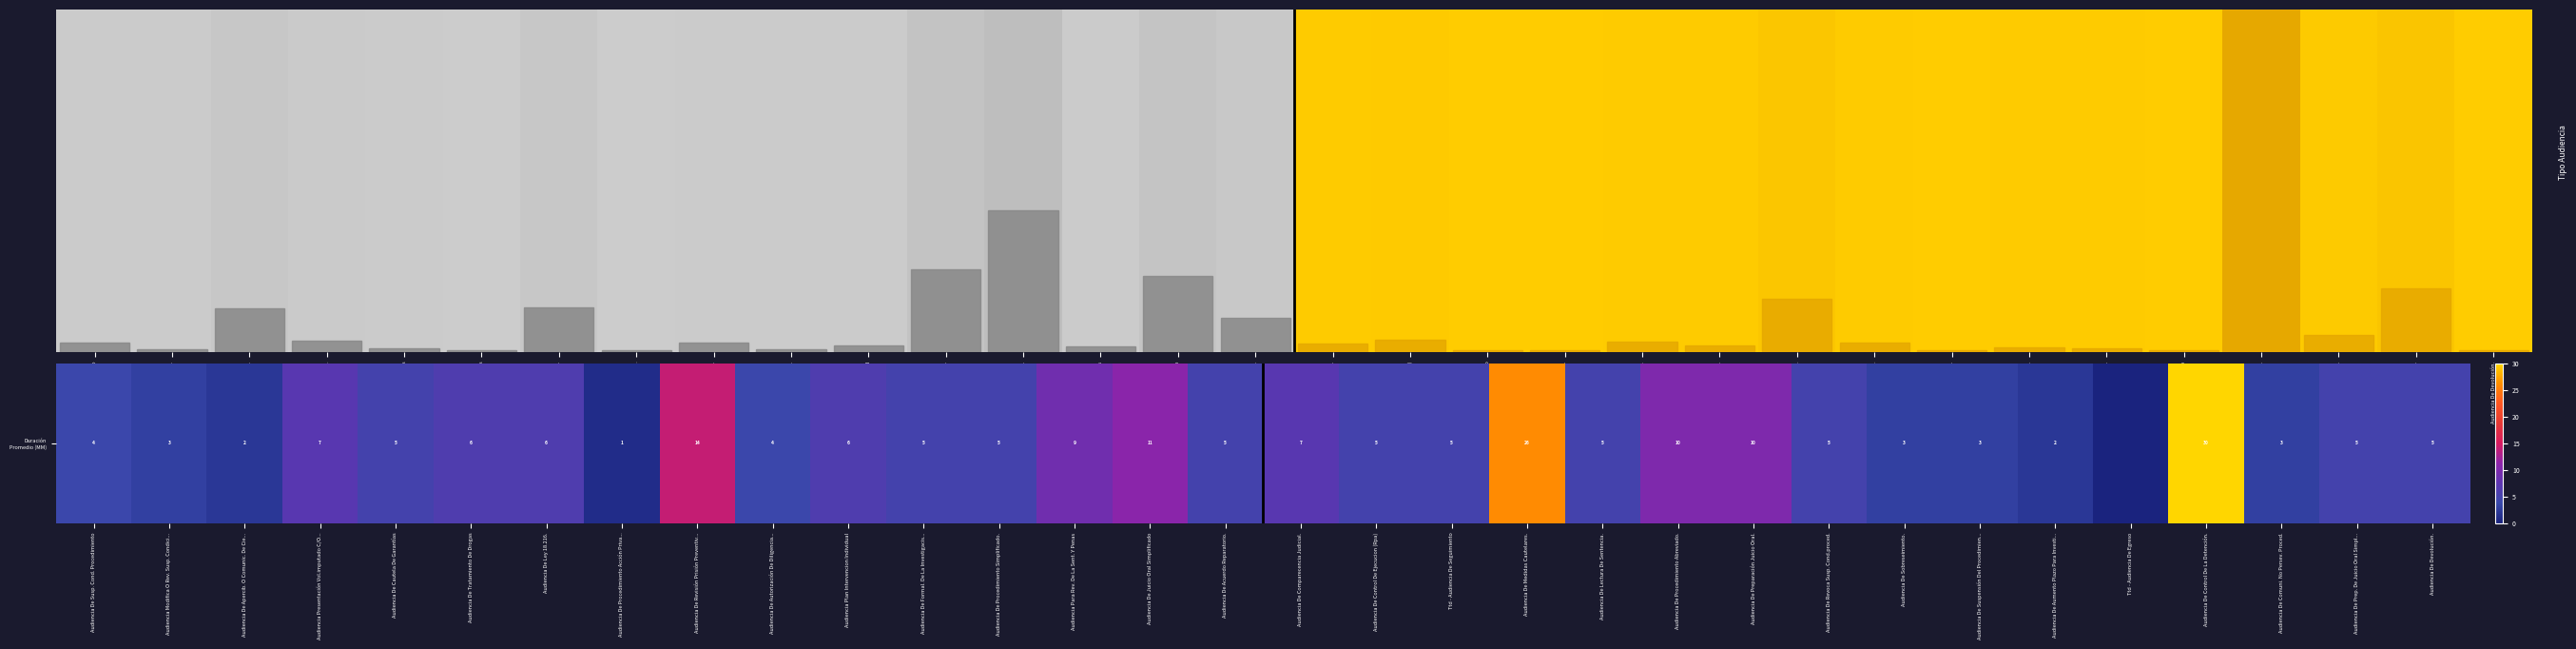

Reading left to right, list all the values displayed in this chart.

Audiencia De Susp. Cond. Procedimiento=4	Audiencia Modifica O Rev. Susp. Condici...=3	Audiencia De Apercib. O Comunic. De Cie...=2	Audiencia Presentación Vol.imputado C/O...=7	Audiencia De Cautela De Garantías=5	Audiencia De Tratamiento De Drogas=6	Audiencia De Ley 18.216.=6	Audiencia De Procedimiento Acción Priva...=1	Audiencia De Revisión Prisión Preventiv...=14	Audiencia De Autorización De Diligencia...=4	Audiencia Plan Intervencion Individual=6	Audiencia De Formal. De La Investigacis...=5	Audiencia De Procedimiento Simplificado.=5	Audiencia Para Rev. De La Sent. Y Penas=9	Audiencia De Juicio Oral Simplificado=11	Audiencia De Acuerdo Reparatorio.=5	Audiencia De Comparecencia Judicial.=7	Audiencia De Control De Ejecucion (Rpa)=5	Ttd - Audiencia De Seguimiento=5	Audiencia De Medidas Cautelares.=26	Audiencia De Lectura De Sentencia.=5	Audiencia De Procedimiento Abreviado.=10	Audiencia De Preparación Juicio Oral.=10	Audiencia De Revoca Susp. Cond.proced.=5	Audiencia De Sobreseimiento.=3	Audiencia De Suspensión Del Procedimien...=3	Audiencia De Aumento Plazo Para Investi...=2	Ttd - Audiencia De Egreso=0	Audiencia De Control De La Detención.=30	Audiencia De Comuni. No Persev. Proced.=3	Audiencia De Prep. De Juicio Oral Simpl...=5	Audiencia De Devolución.=5